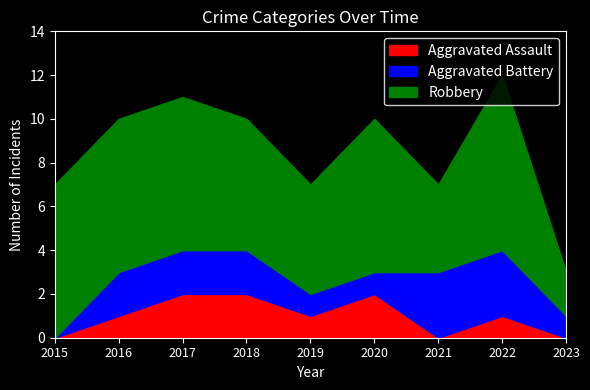

How many times do Aggravated Battery and Aggravated Assault cross each other?

1